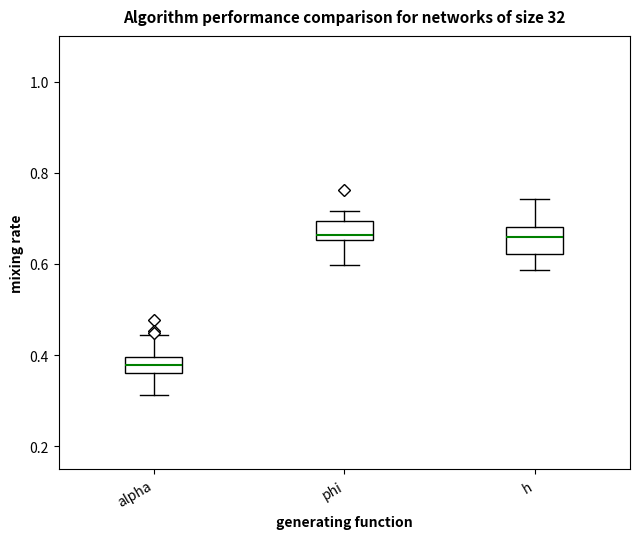

Which box has the lowest median line?

alpha